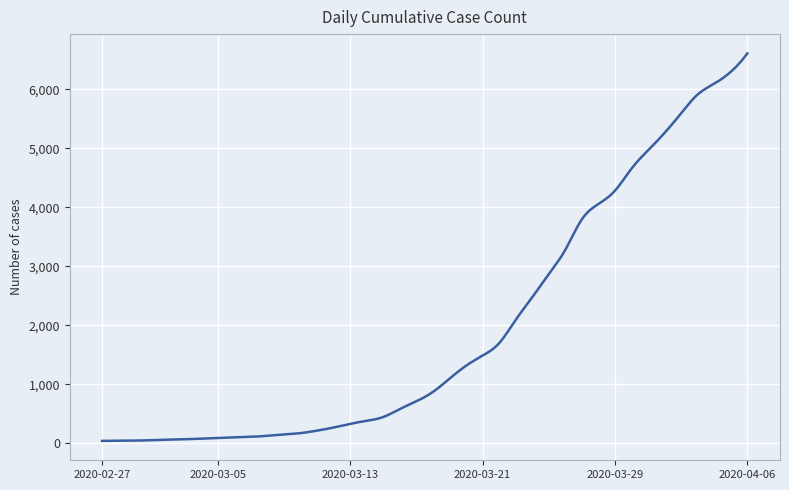

What is the difference between the maximum and minimum values?

6563.0